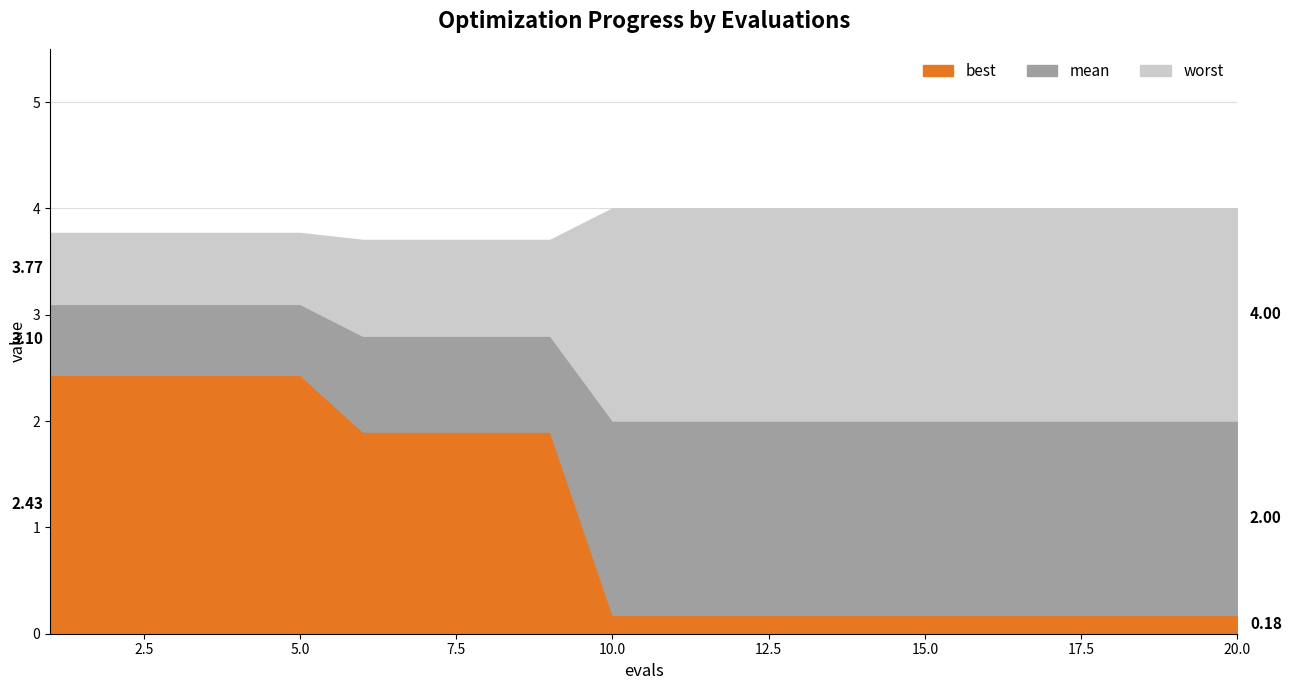

Where is best nearest to the value 1?

10